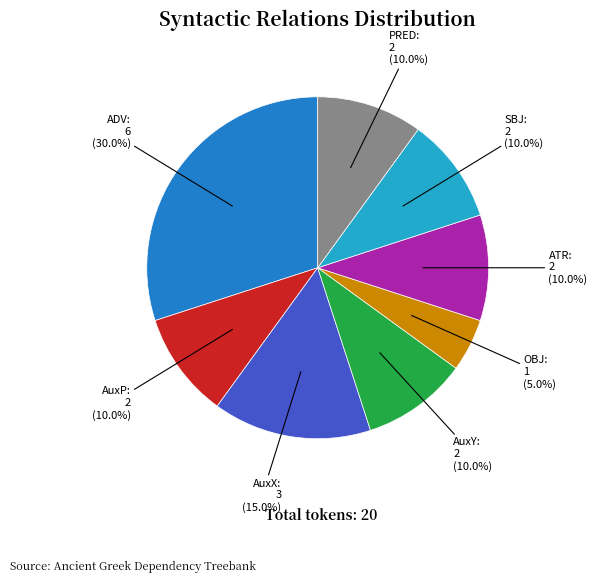

Does OBJ represent more than half of the total?

No